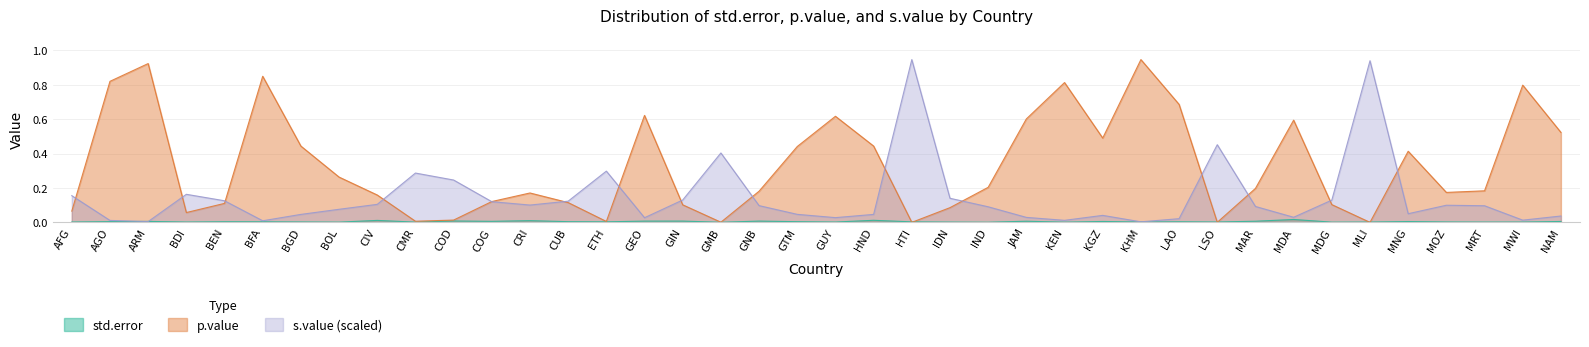

Which has a higher value, BFA or KEN?

BFA